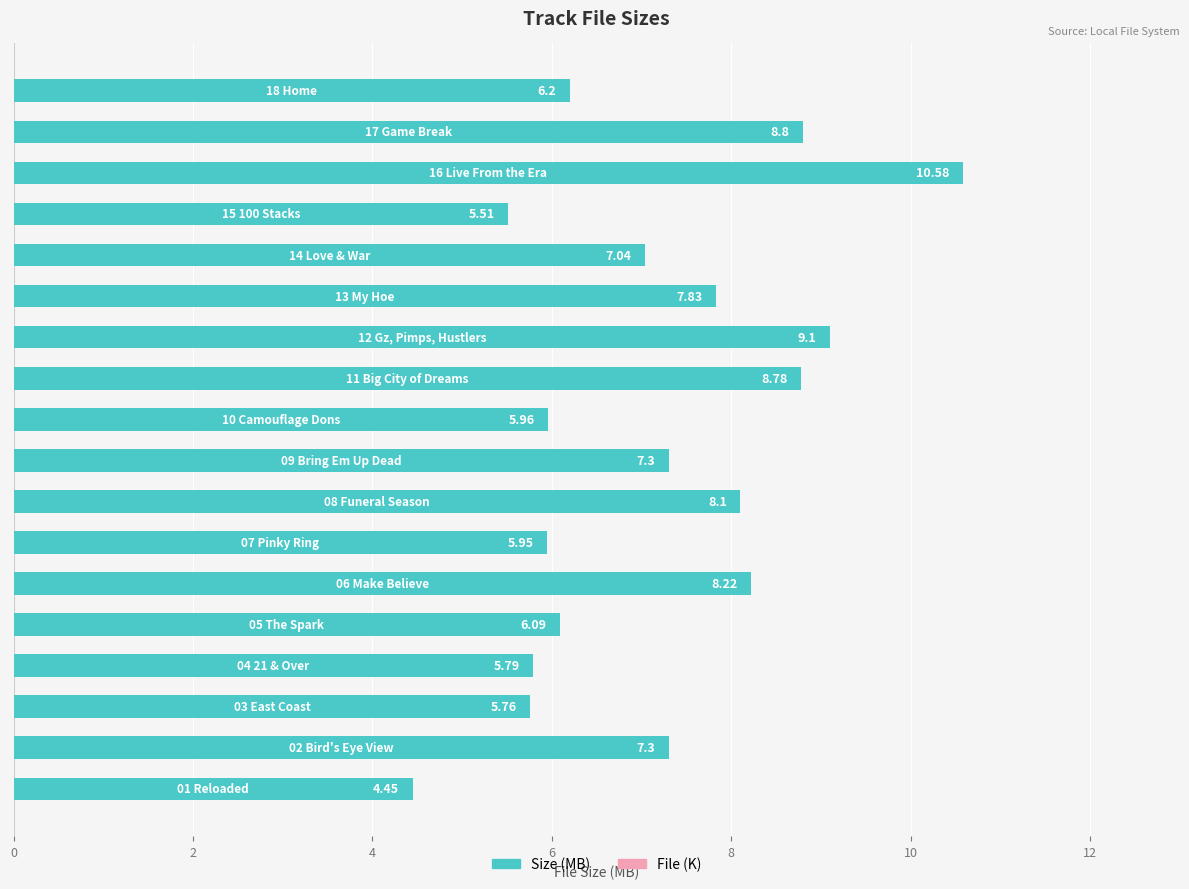

What is the difference between the maximum and minimum values?

6.1